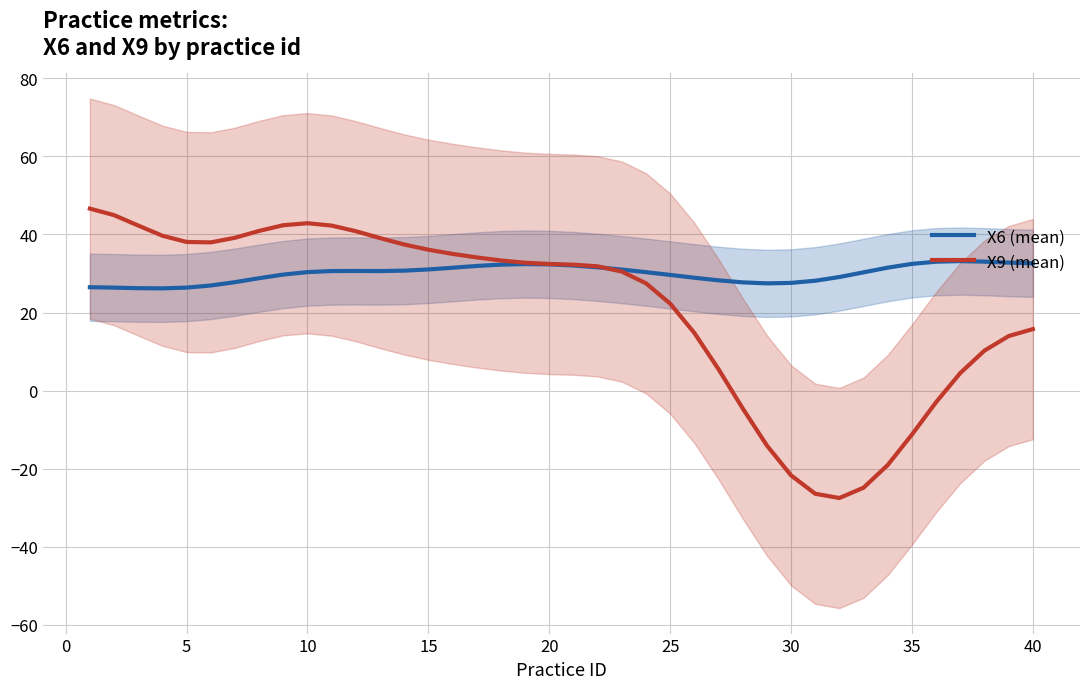

What is the lowest value of the X6 (mean) series?

26.2